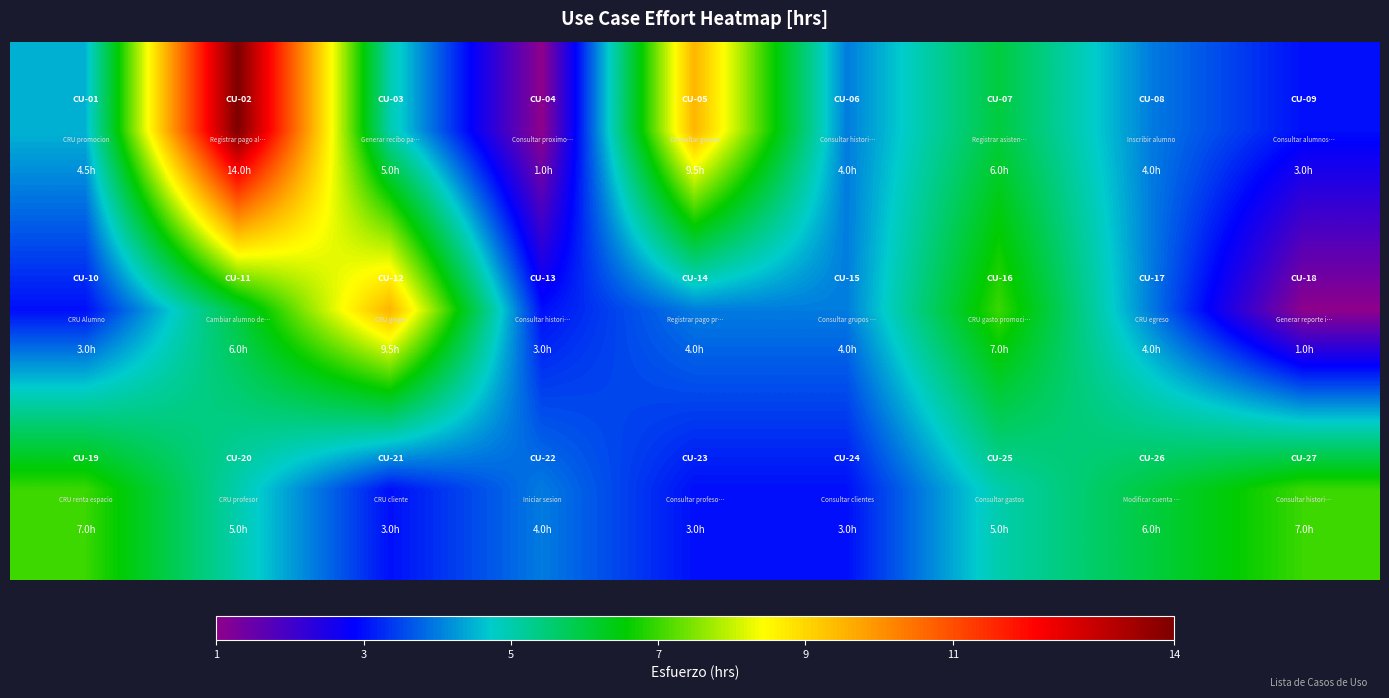

At how many categories does at least one series exceed 11?

1